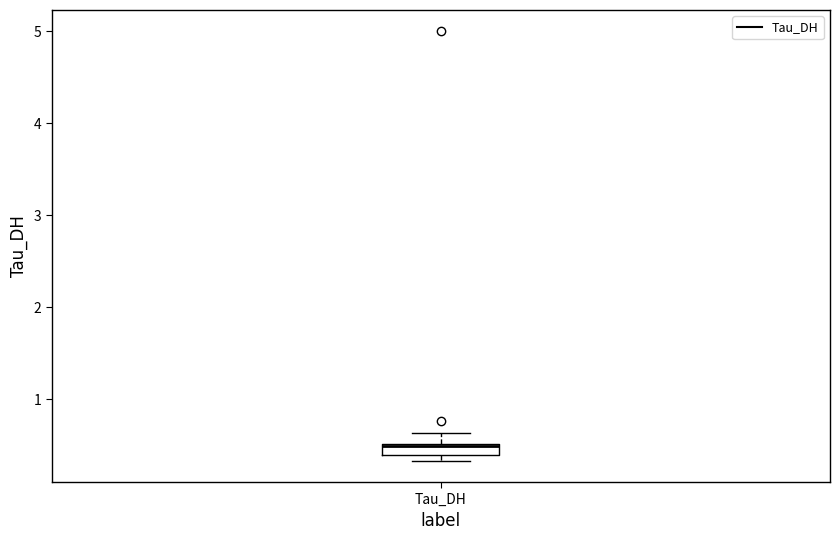

Where does the upper whisker of the box for Tau_DH end on the y-axis? The values are not printed on the chart, so give them approximately, as read against the axis.

0.6